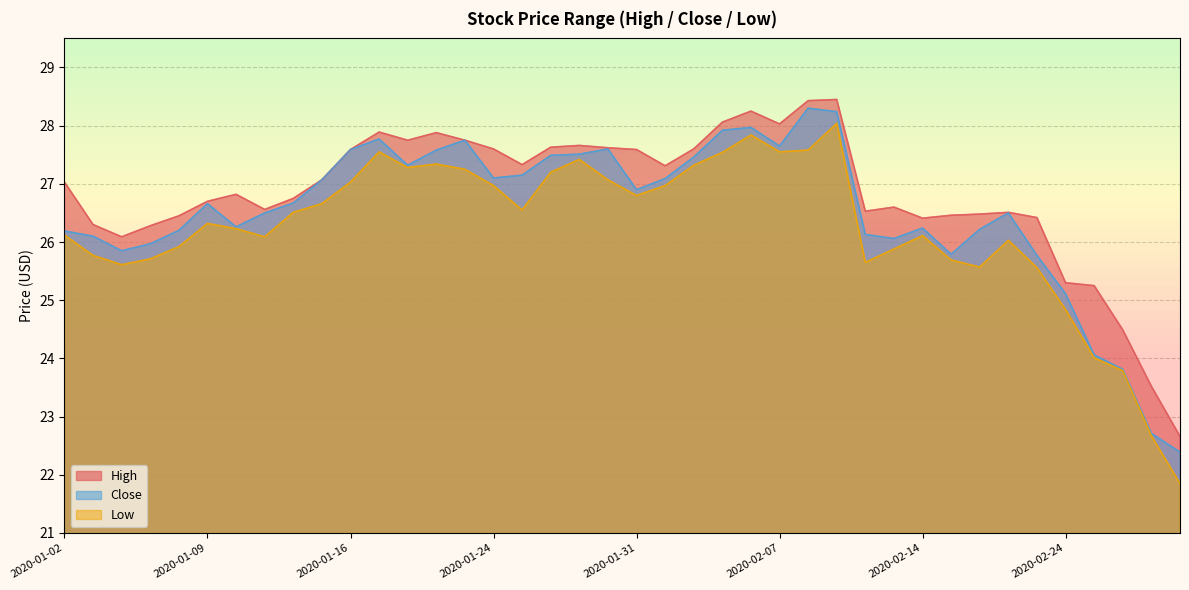

What is the difference between the second highest and minimum values in the Close series?

5.8